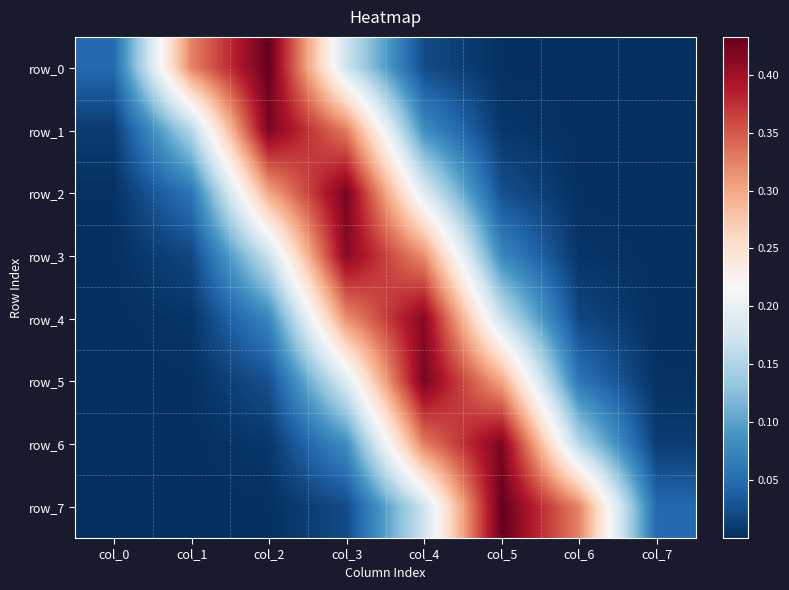

Which has a higher value, col_2 or col_4?

col_2